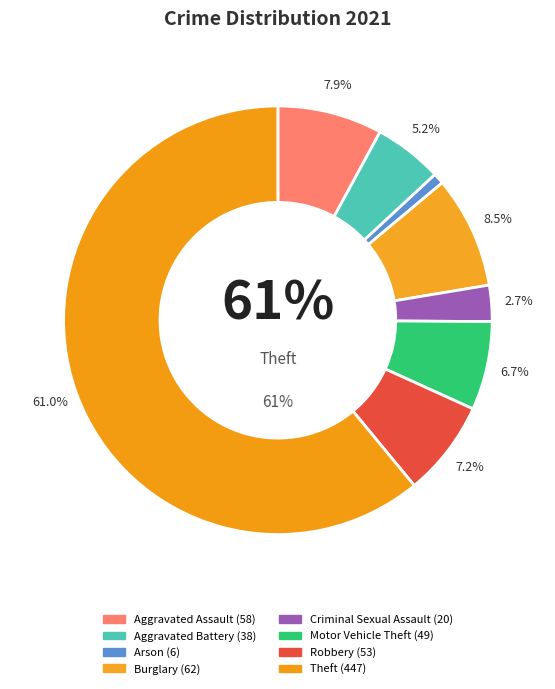

What portion of the pie excludes Aggravated Assault?

92.1%